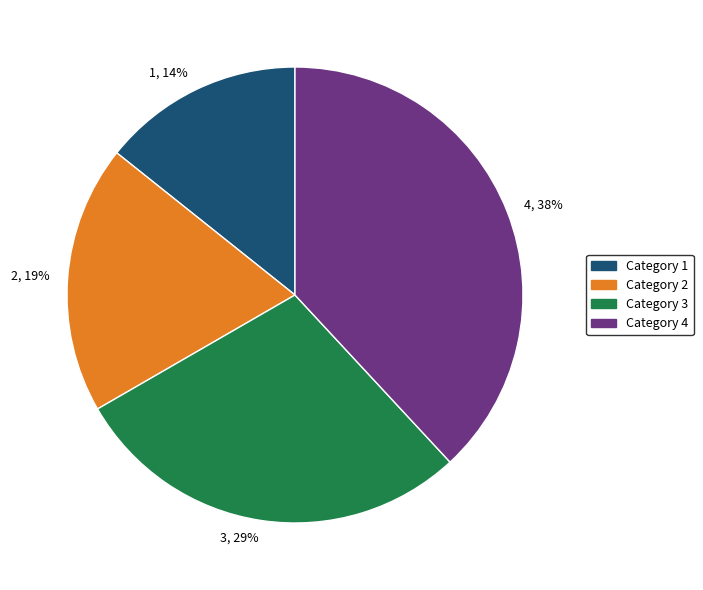

To the nearest percent, what is the average slice percentage?

25%